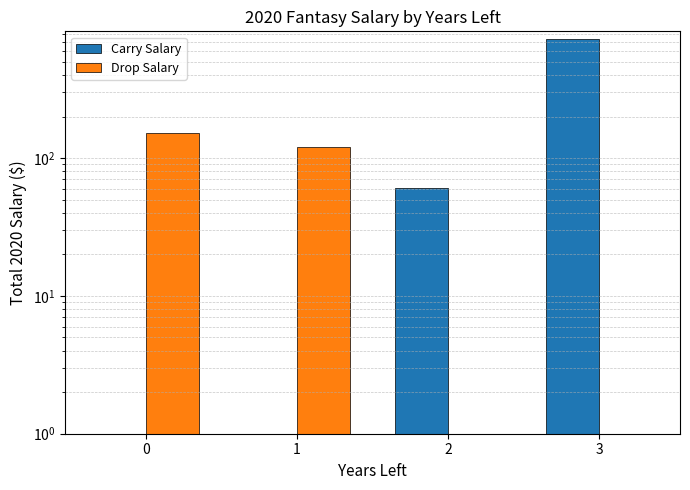

Rank the categories by Drop Salary value from lowest to highest.

2, 3, 1, 0